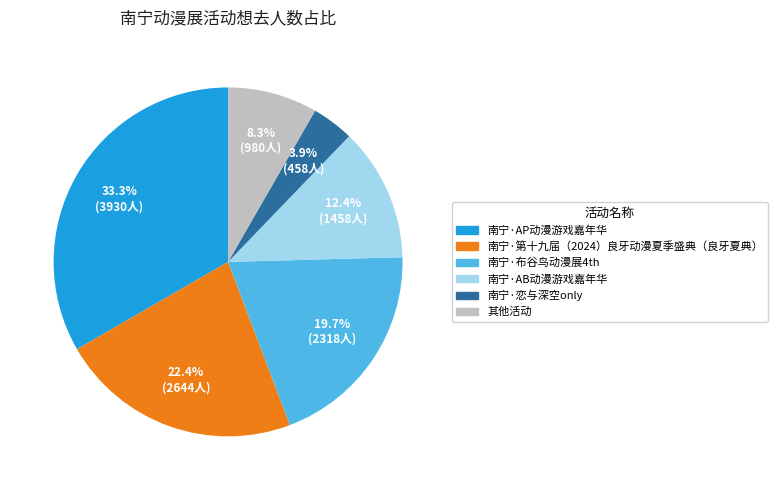

Does any single category account for the majority?

No